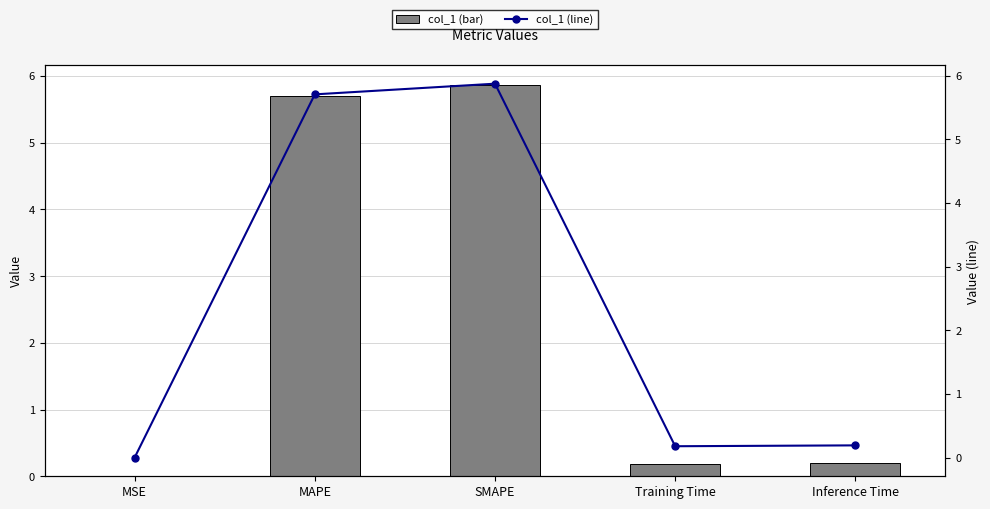

What is the label of the 4th bar from the right?

MAPE